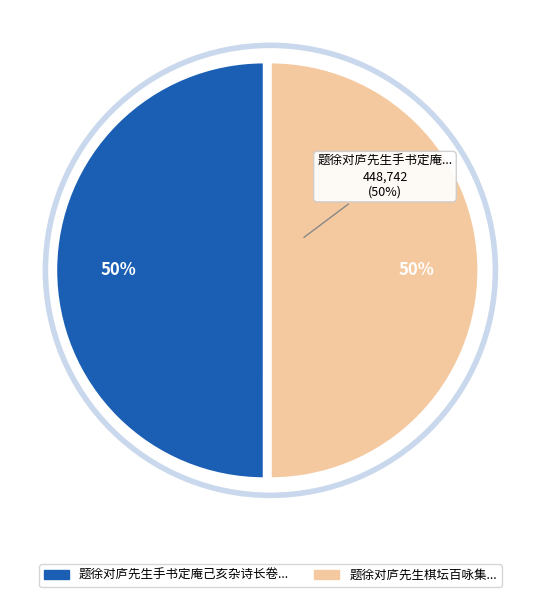

To the nearest percent, what is the average slice percentage?

50%